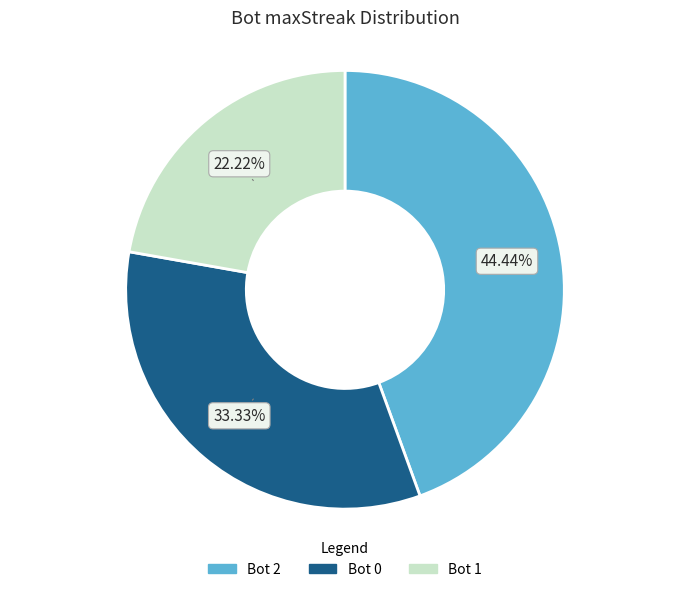

Does any single category account for the majority?

No